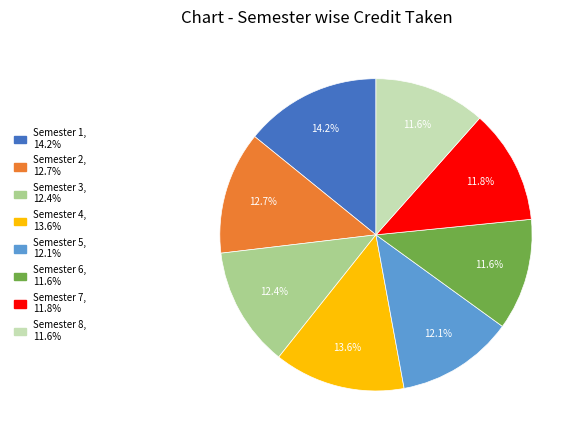

Do Semester 4 and Semester 3 together represent more than half of the pie?

No